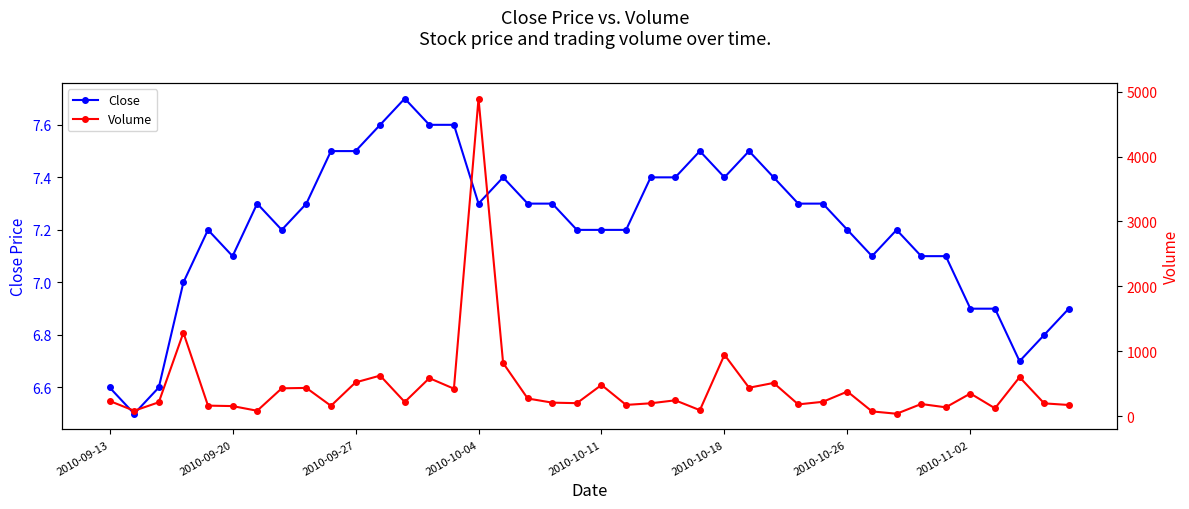

How many lines are shown in the chart?

2